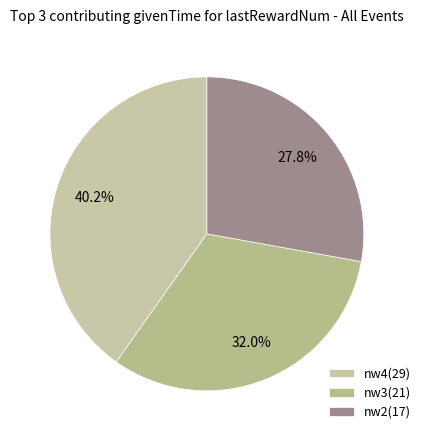

How many segments does this pie chart have?

3